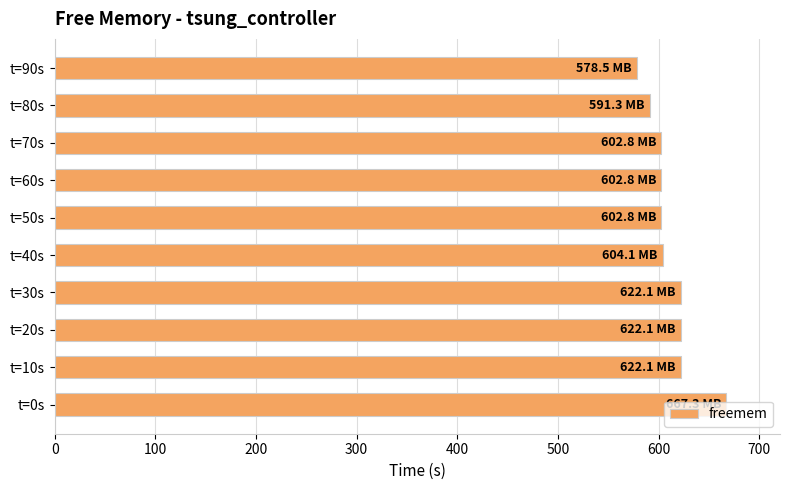

What is the sum of all values?

6116.0